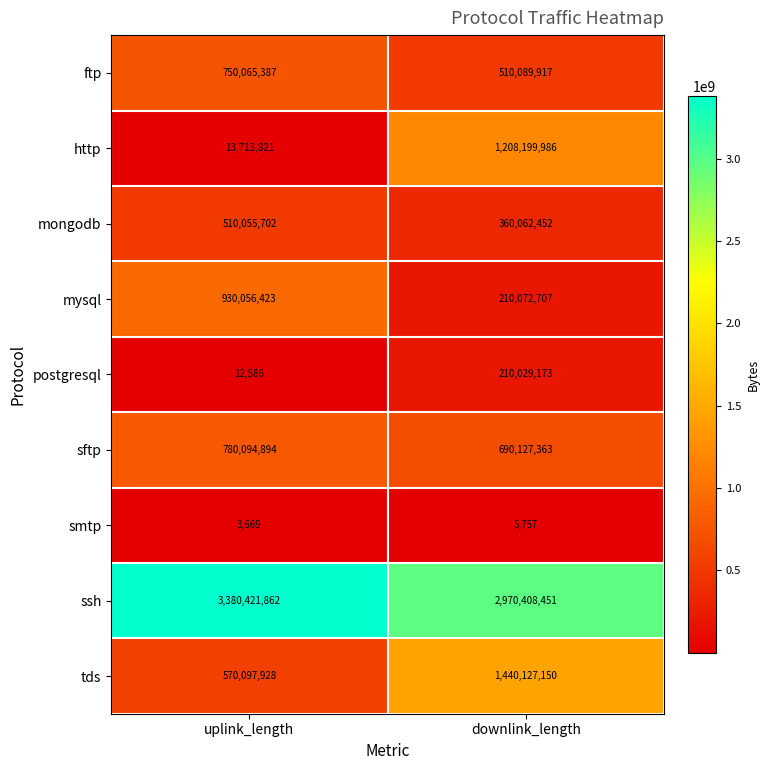

Rank the series at uplink_length from lowest to highest value.

smtp, postgresql, http, mongodb, tds, ftp, sftp, mysql, ssh